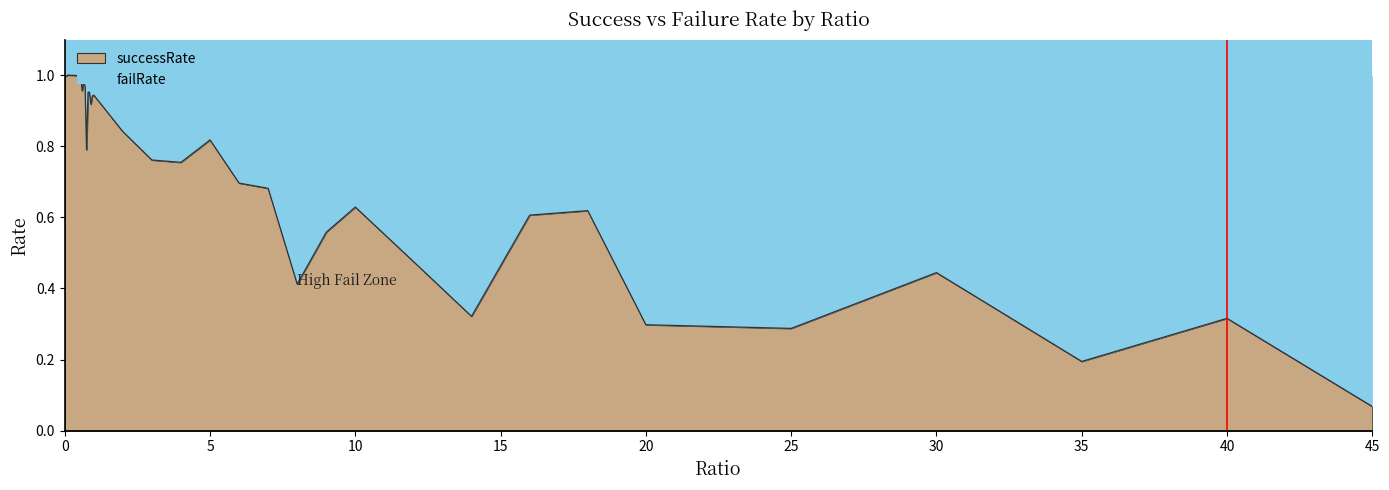

Which has a higher value, 0.95 or 16?

0.95